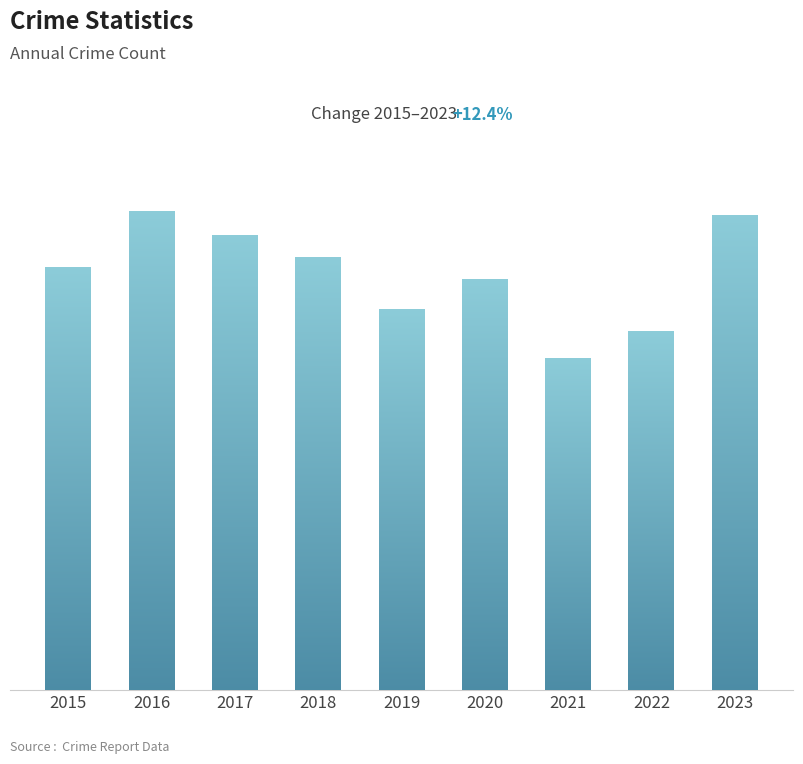

What value does the data have at 2018, to the nearest 10?

340